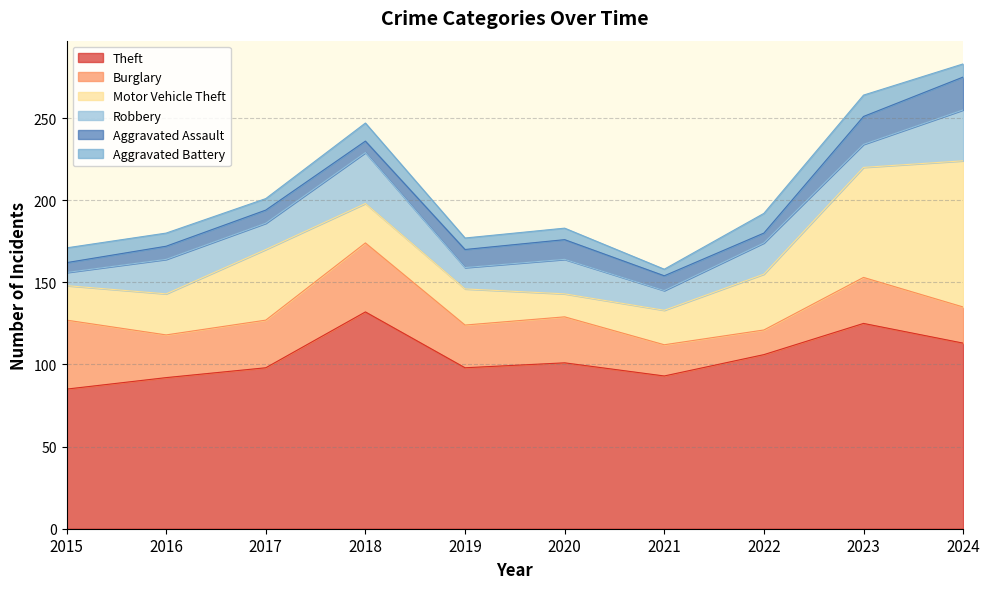

List the labels in order of Theft value, smallest first.

2015, 2016, 2021, 2017, 2019, 2020, 2022, 2024, 2023, 2018